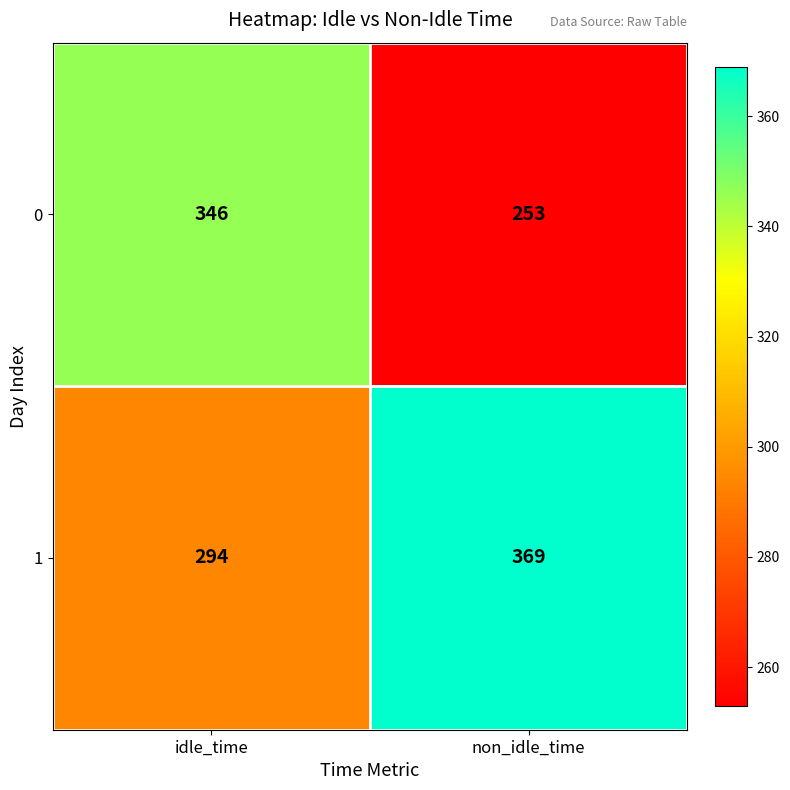

How many series are shown in this chart?

2